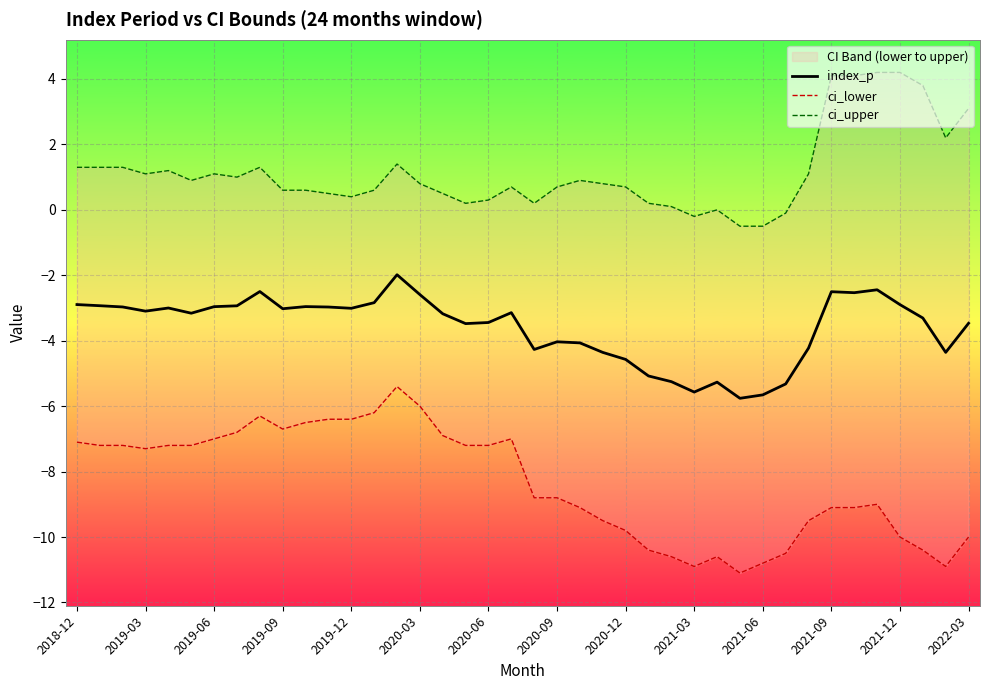

What is the lowest value of the index_p series?

-5.8